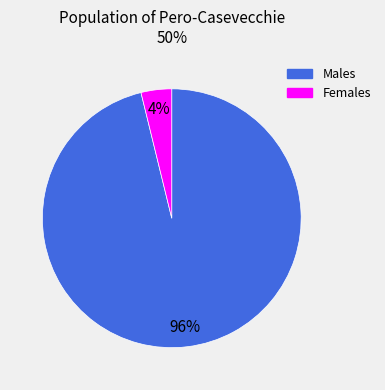

Is there any slice that represents more than half of the pie?

Yes